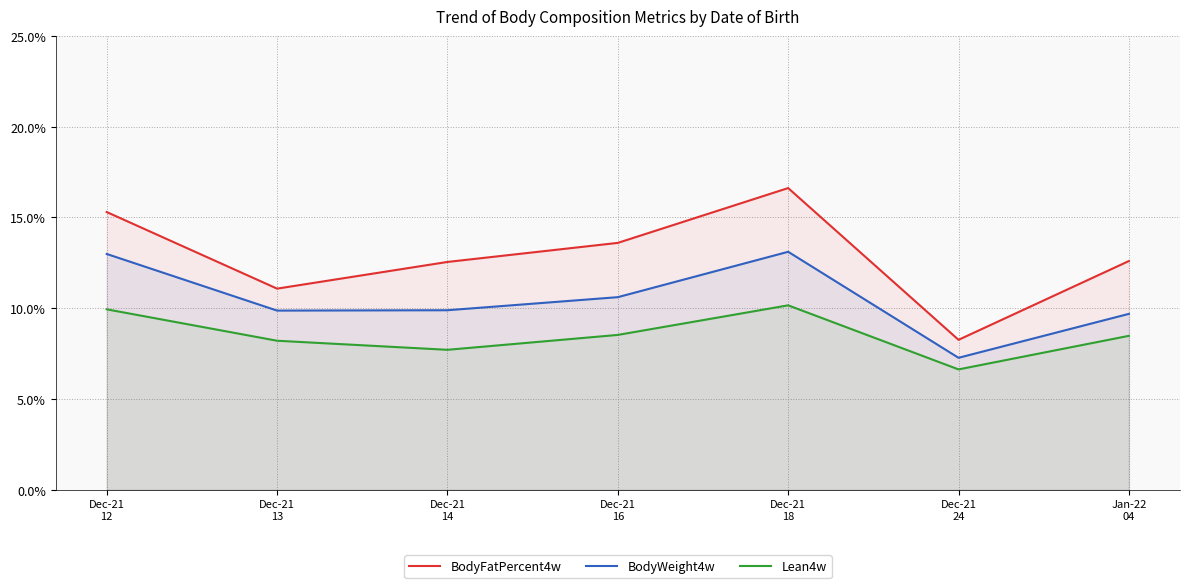

Where is the first local minimum for BodyWeight4w?

Dec-21
13